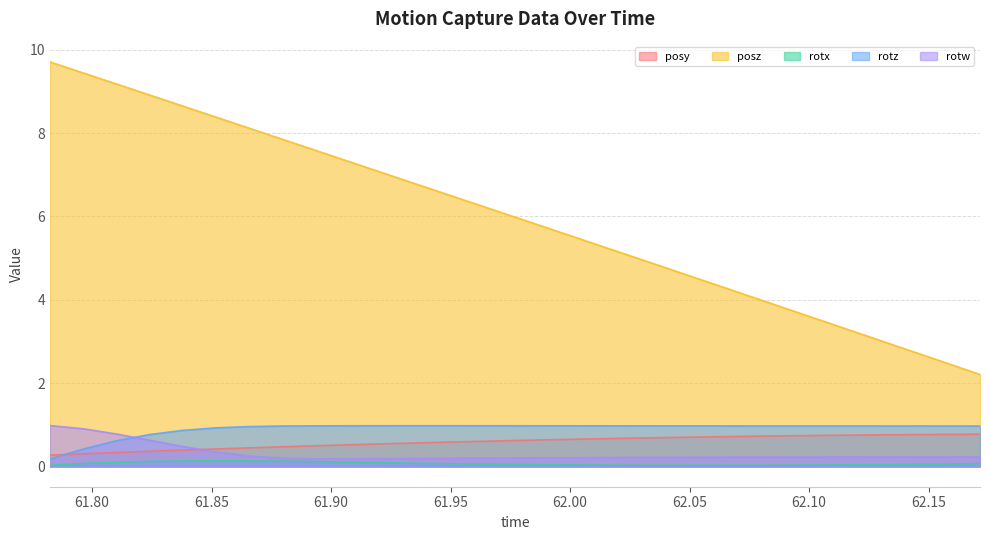

True or false: posz and rotz cross at least once.

False